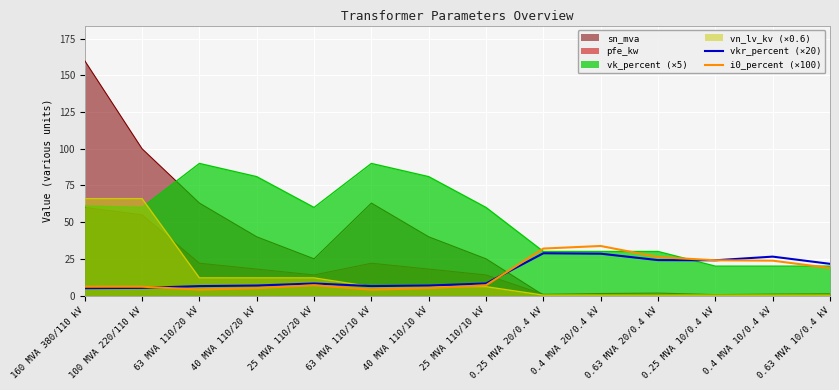

What is the difference between the maximum and second lowest values in the i0_percent (×100) series?

29.8